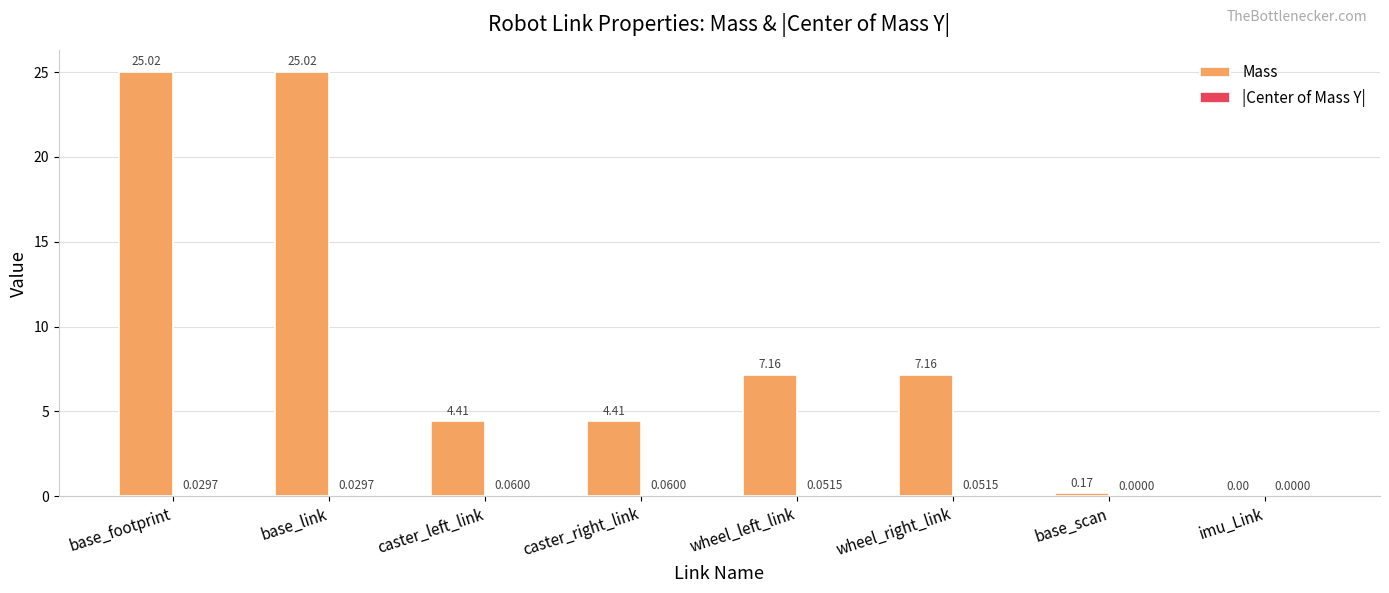

At which label does Mass first exceed 7?

base_footprint